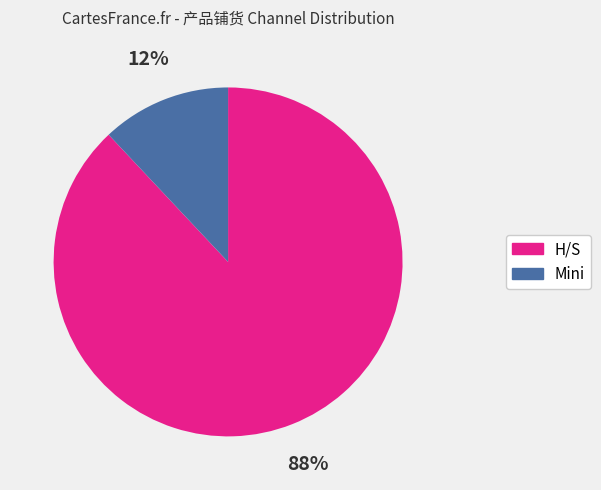

Rank the categories by value from highest to lowest.

H/S, Mini